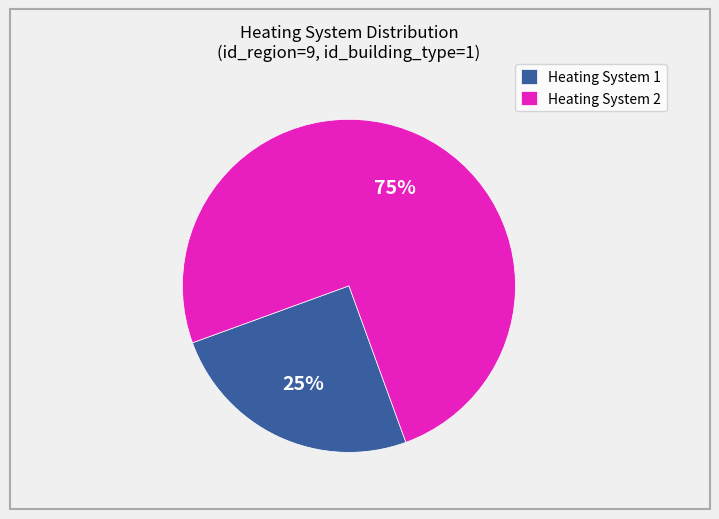

Do Heating System 2 and Heating System 1 together represent more than half of the pie?

Yes